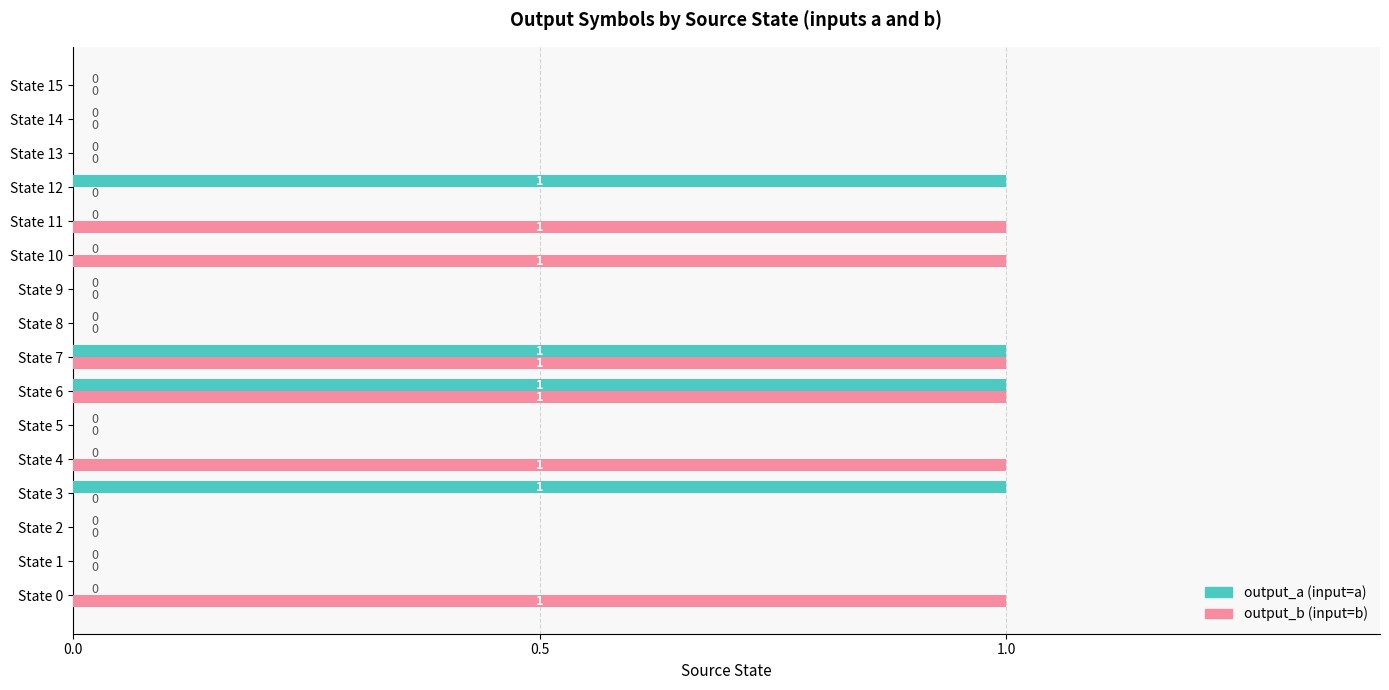

What is the sum of all output_a (input=a) values?

4